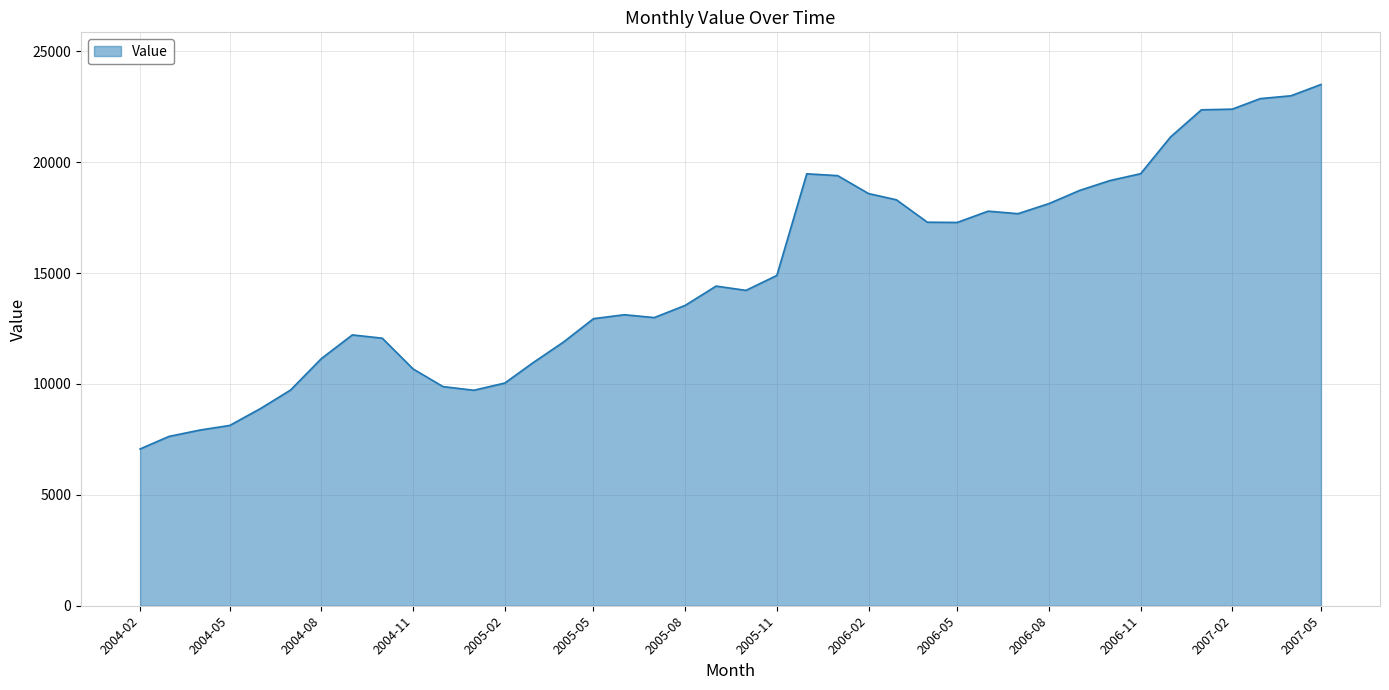

What is the minimum value shown in the chart?

7068.0